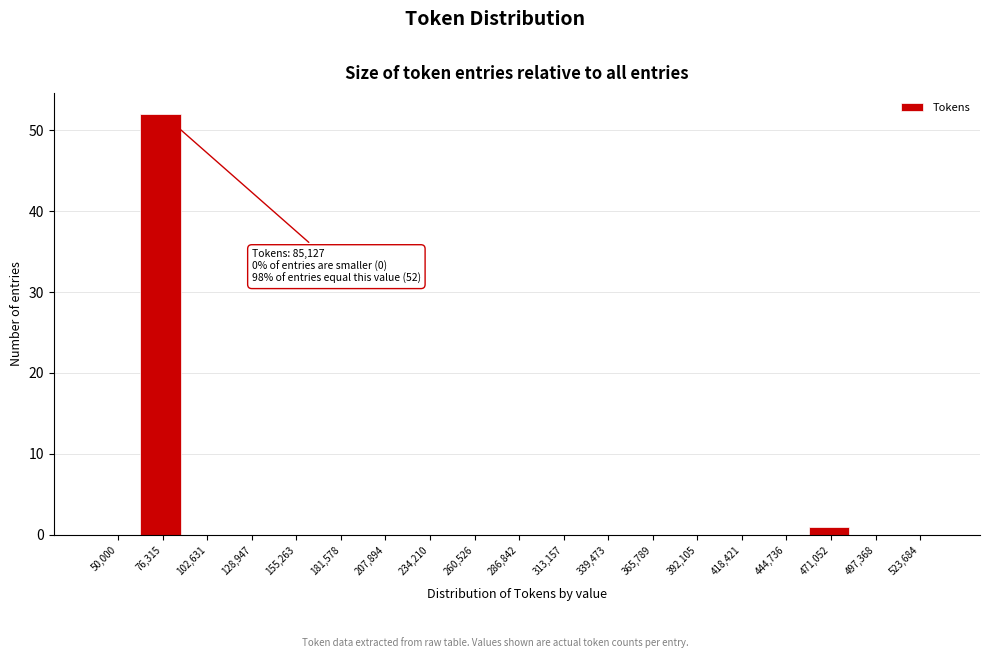

Reading left to right, list all the values displayed in this chart.

50,000=0	76,315=52	102,631=0	128,947=0	155,263=0	181,578=0	207,894=0	234,210=0	260,526=0	286,842=0	313,157=0	339,473=0	365,789=0	392,105=0	418,421=0	444,736=0	471,052=1	497,368=0	523,684=0